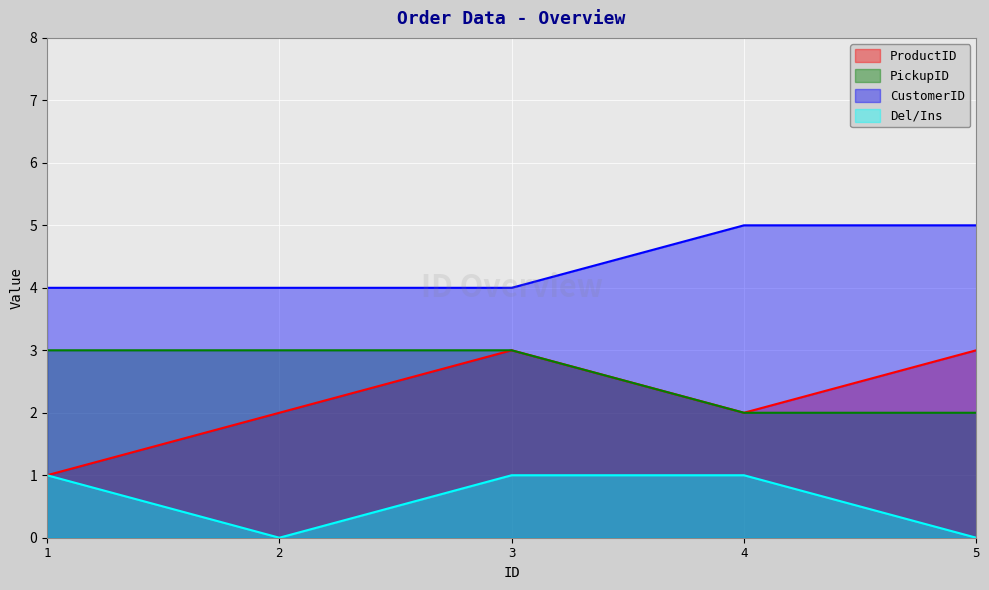

The value of ProductID at 3 is 3. True or false?

True